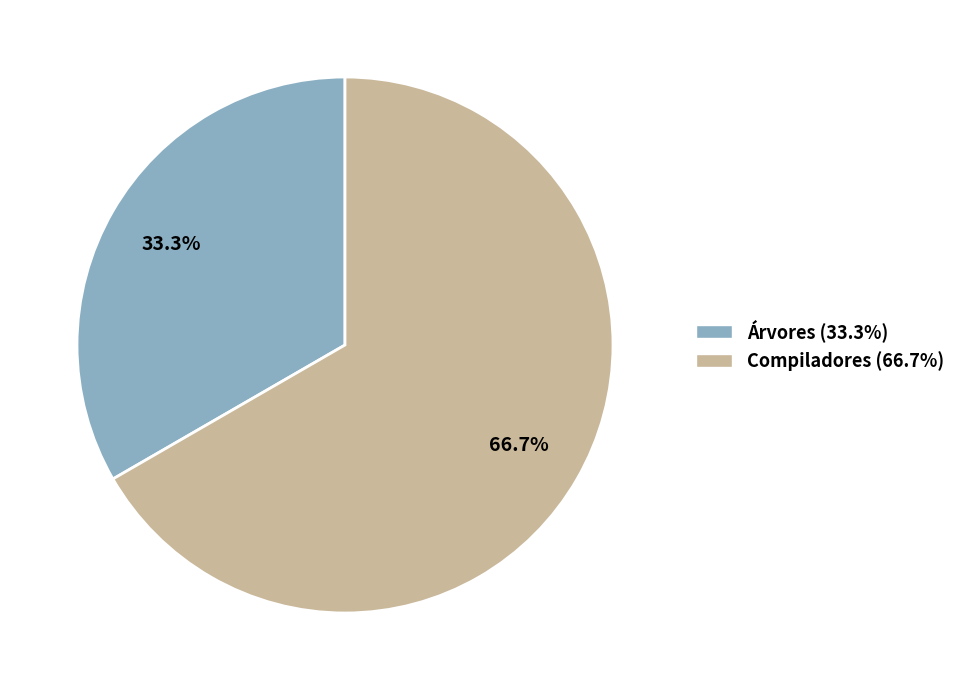

The Compiladores slice represents 80% of the pie. True or false?

False